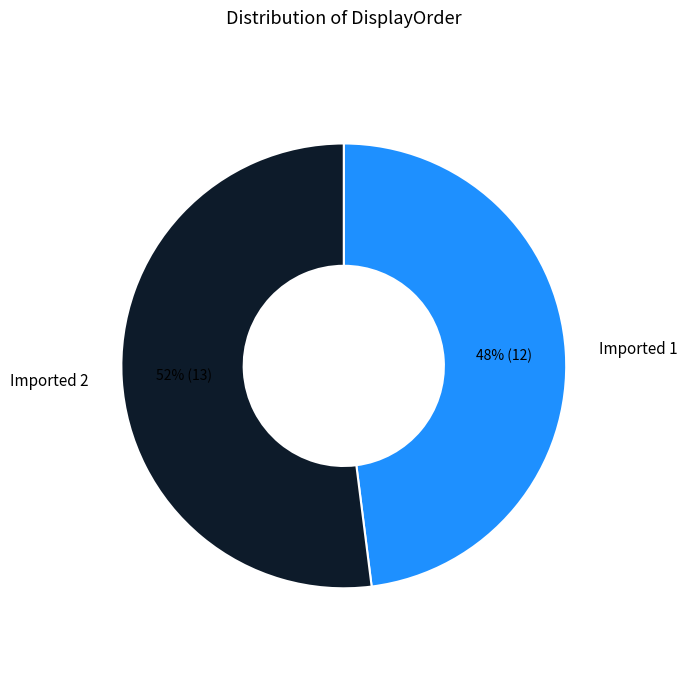

Is it true that Imported 2 is 52% of the pie?

True